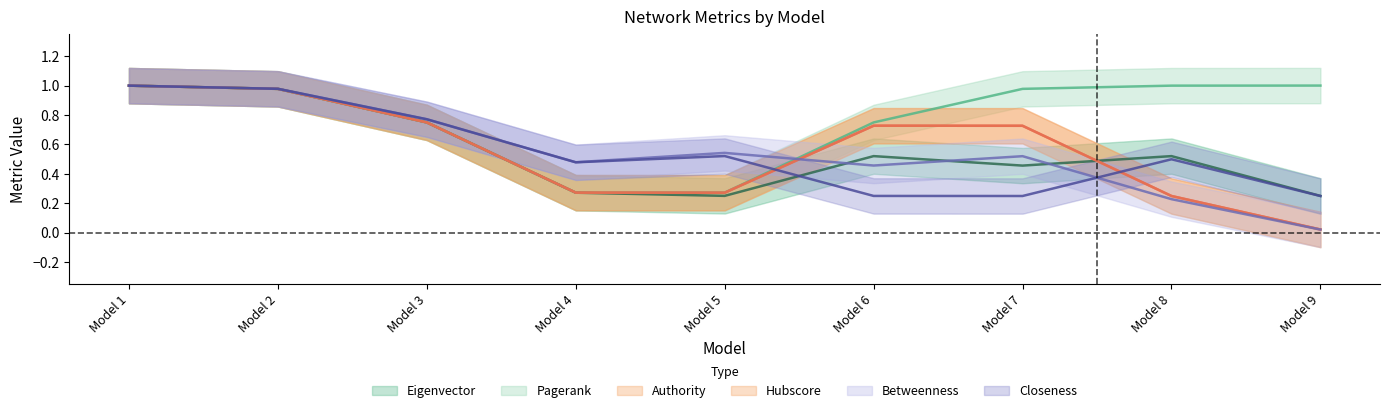

Reading left to right, what are all the values shown in this chart?

Eigenvector: Model 1=1	Model 2=1	Model 3=1	Model 4=0	Model 5=0	Model 6=1	Model 7=0	Model 8=1	Model 9=0
Pagerank: Model 1=1	Model 2=1	Model 3=1	Model 4=0	Model 5=0	Model 6=1	Model 7=1	Model 8=1	Model 9=1
Authority: Model 1=1	Model 2=1	Model 3=1	Model 4=0	Model 5=0	Model 6=1	Model 7=1	Model 8=0	Model 9=0
Hubscore: Model 1=1	Model 2=1	Model 3=1	Model 4=0	Model 5=0	Model 6=1	Model 7=1	Model 8=0	Model 9=0
Betweenness: Model 1=1	Model 2=1	Model 3=1	Model 4=0	Model 5=1	Model 6=0	Model 7=1	Model 8=0	Model 9=0
Closeness: Model 1=1	Model 2=1	Model 3=1	Model 4=0	Model 5=1	Model 6=0	Model 7=0	Model 8=1	Model 9=0